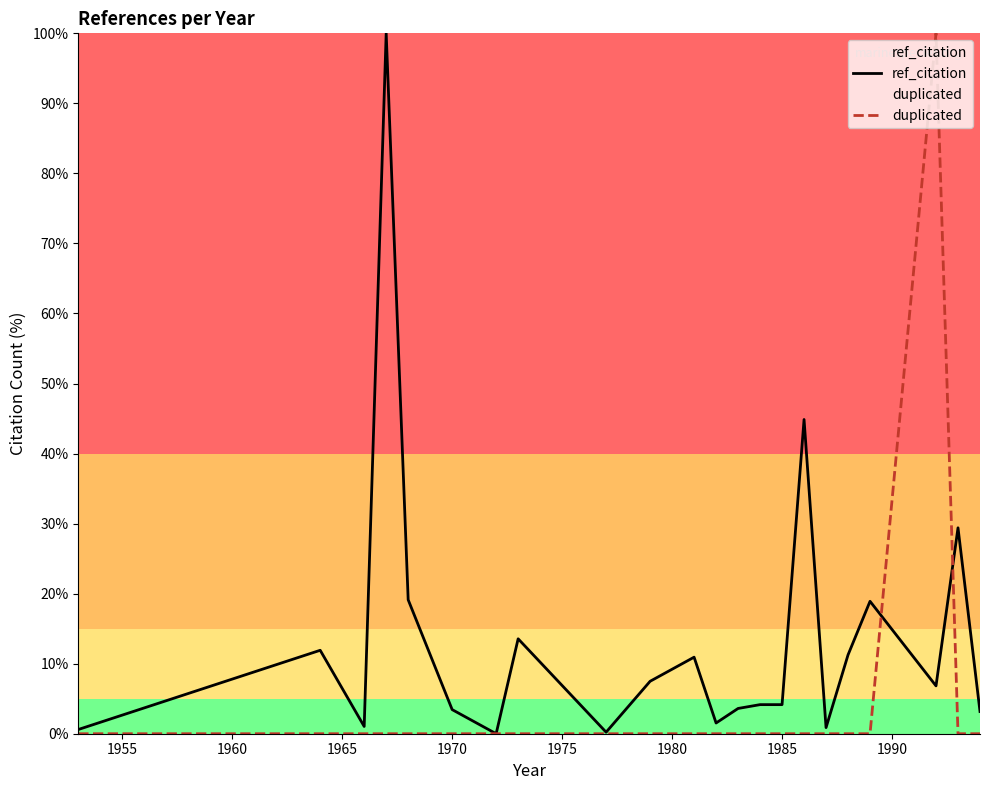

What is the value of the ref_citation point at the 21st from the left?

29.4